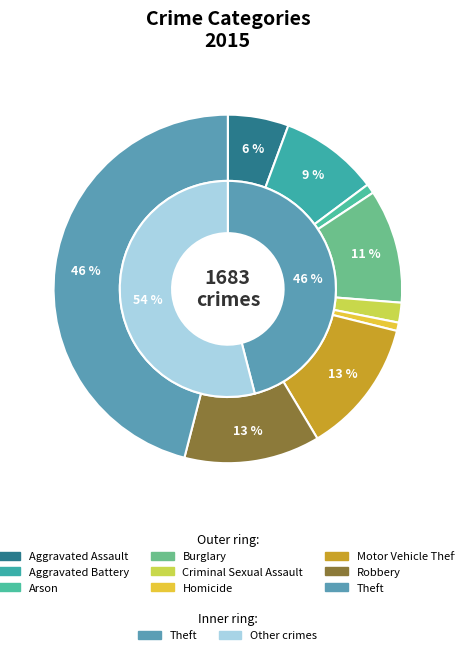

How many segments does this pie chart have?

9